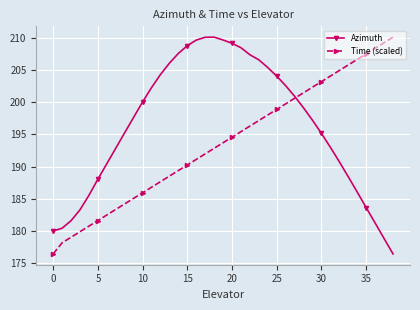

How many data points does each series have?

39